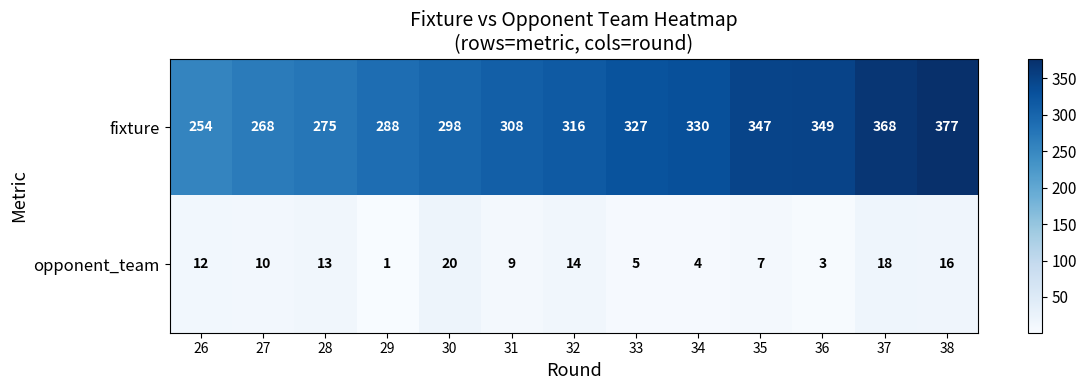

Where is fixture nearest to the value 315?

32